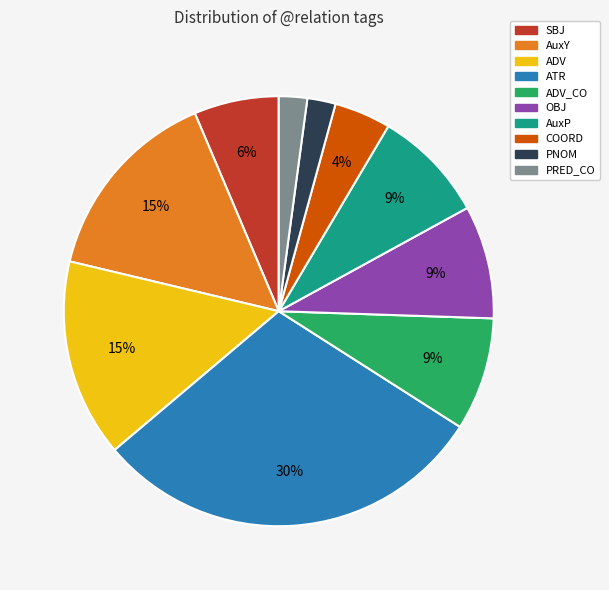

The AuxY slice represents 15% of the pie. True or false?

True